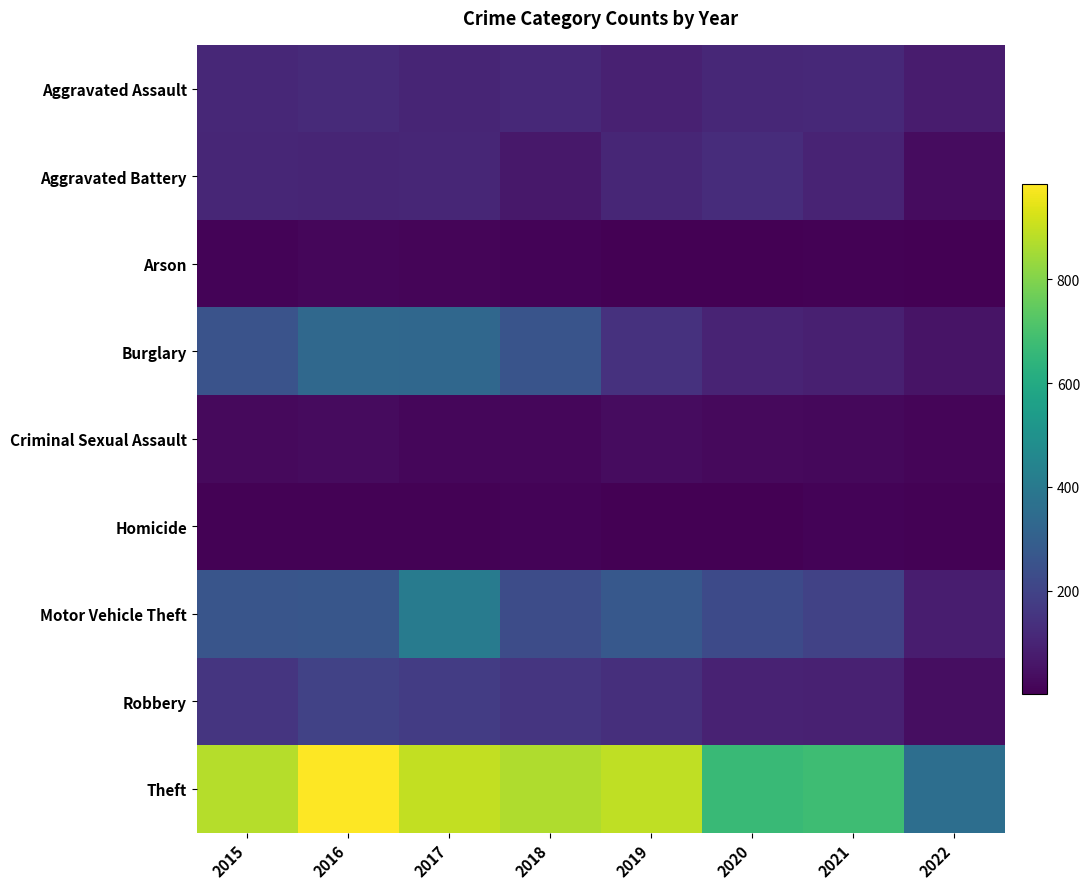

Between 2017 and 2018, which series saw the biggest shift?

Motor Vehicle Theft